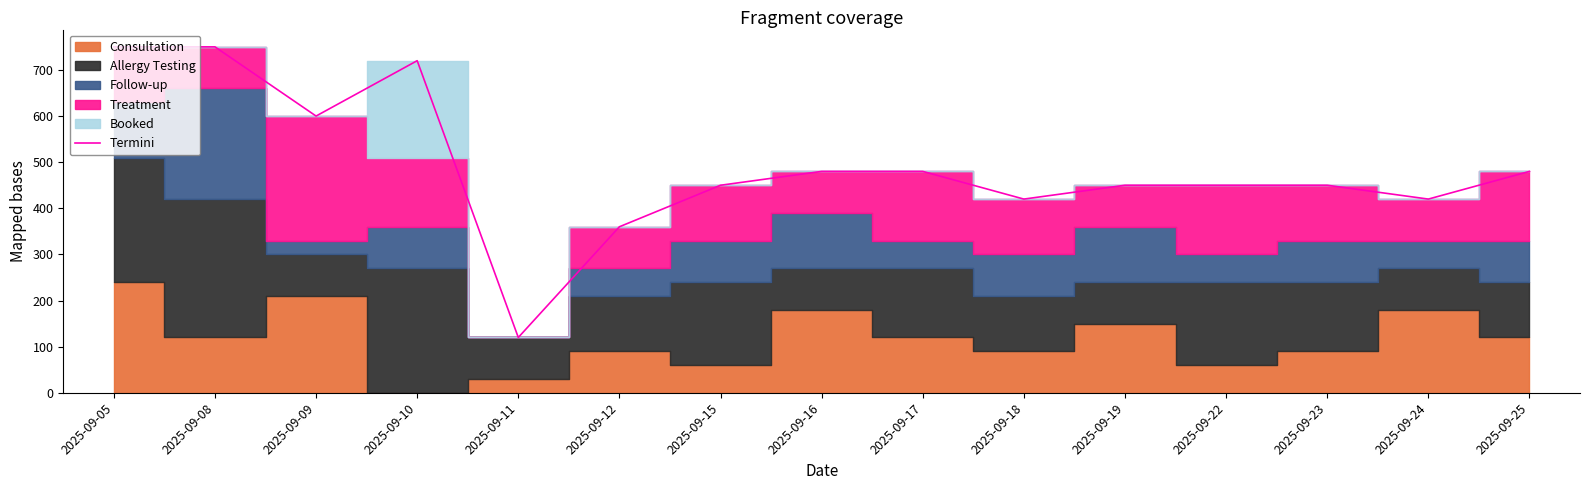

What is the value of the 4th point from the left?

720